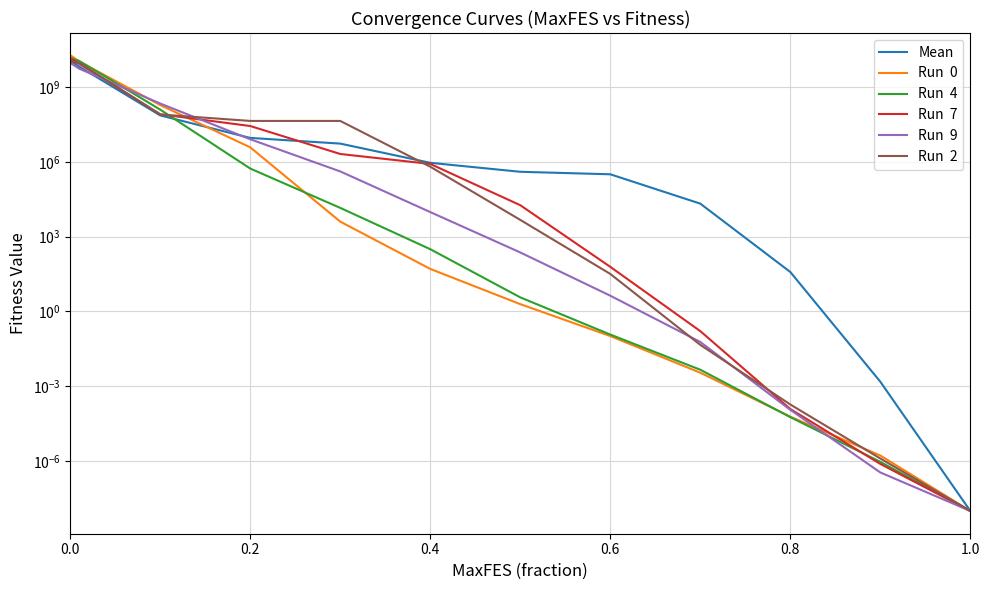

Which series changed the most between 0.6 and 1.0?

Mean